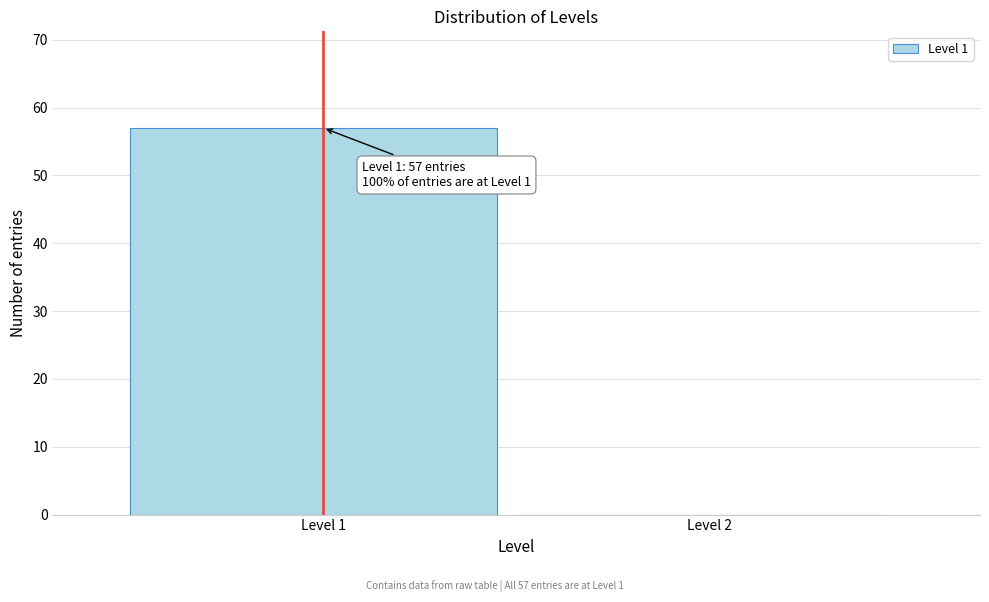

Reading left to right, list all the values displayed in this chart.

Level 1=57	Level 2=0